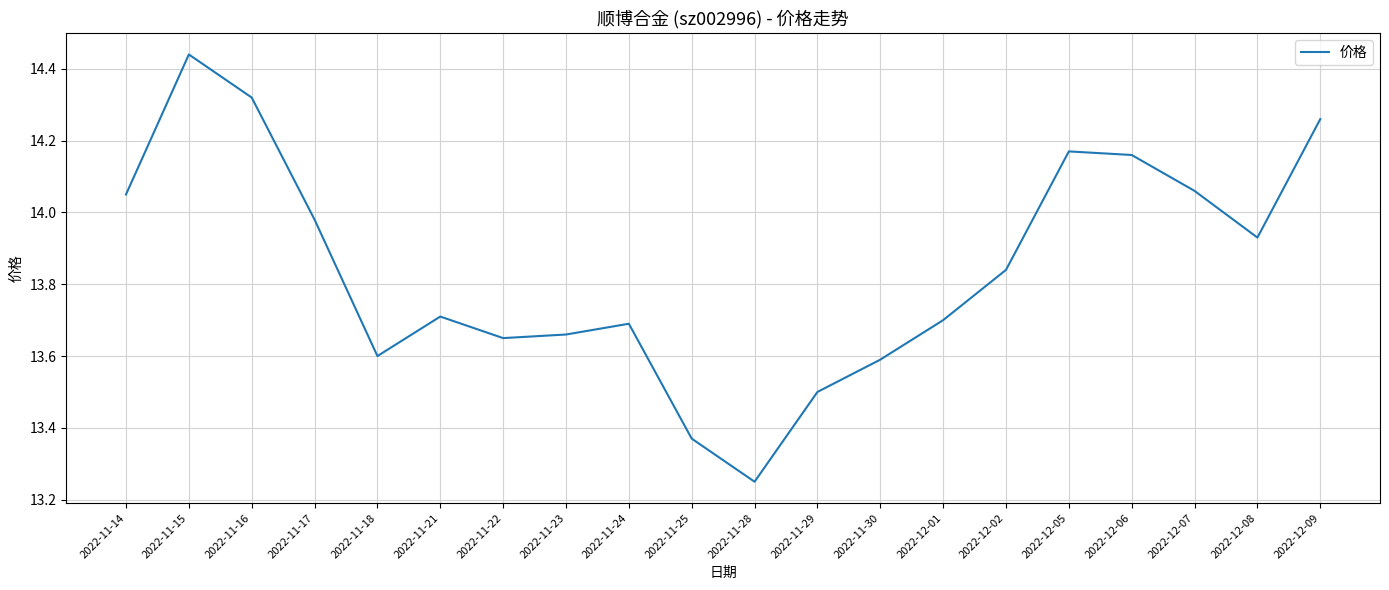

What position from the right is 2022-11-14?

20